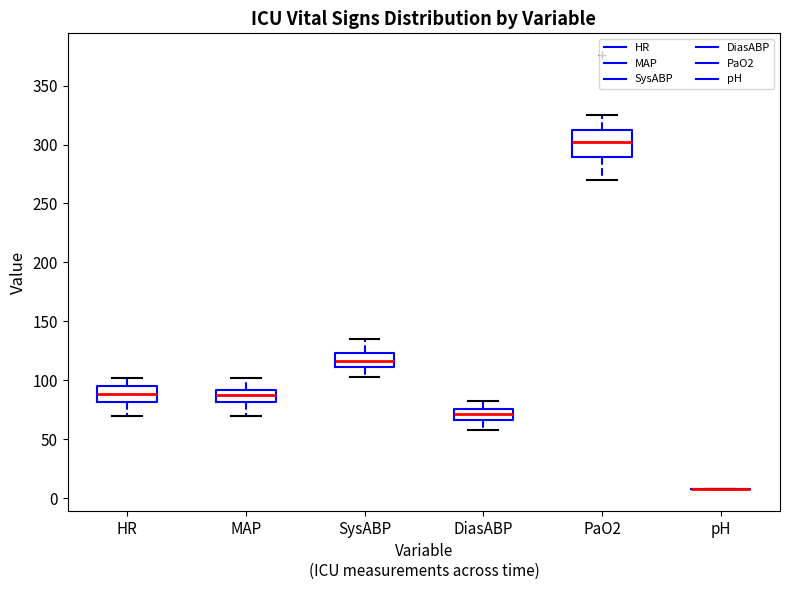

Which box is the tallest, from its lower edge to its upper edge?

PaO2